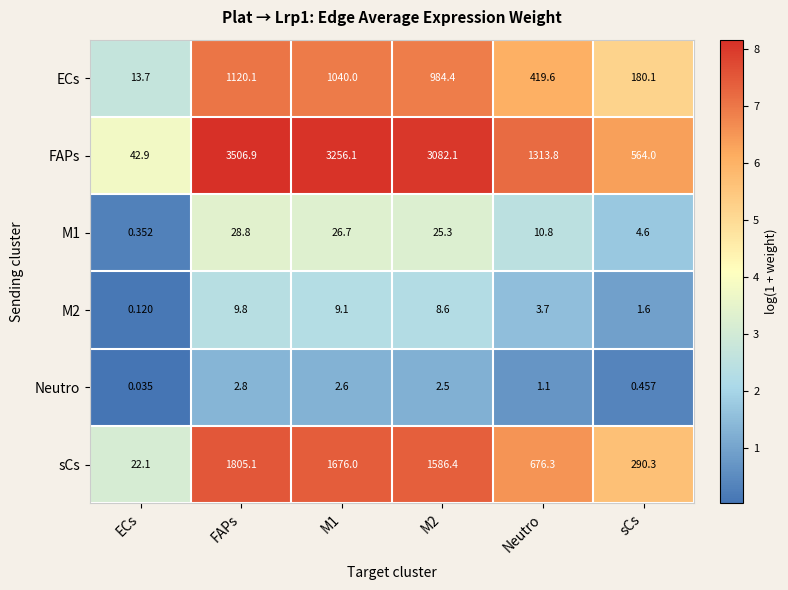

What is the total value across all series at Neutro?

2425.3